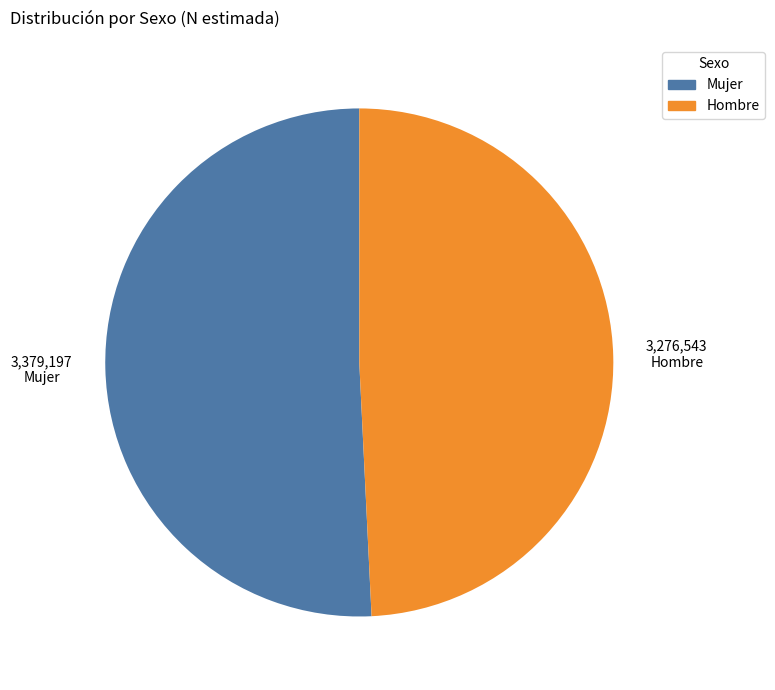

Does any single category account for the majority?

Yes